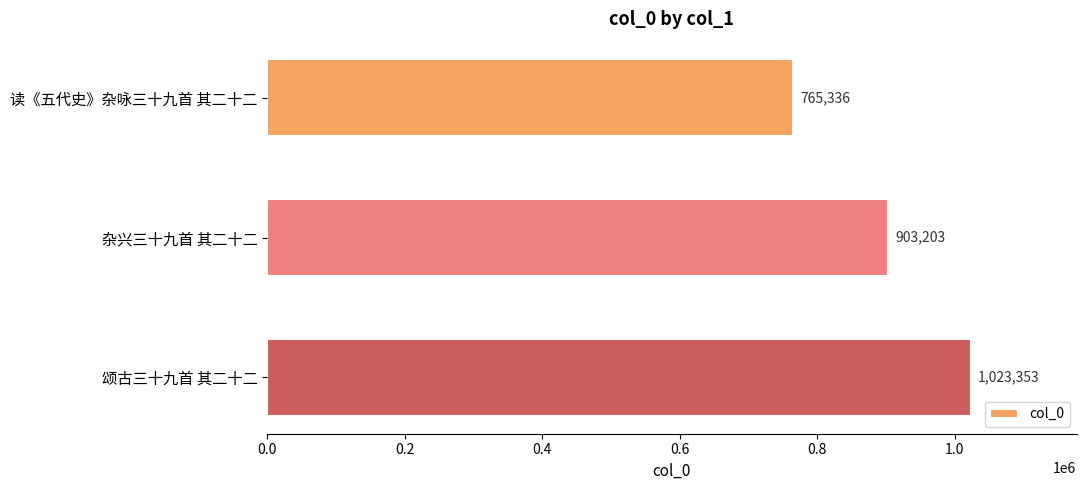

Reading top to bottom, list all the values displayed in this chart.

765336	903203	1023353